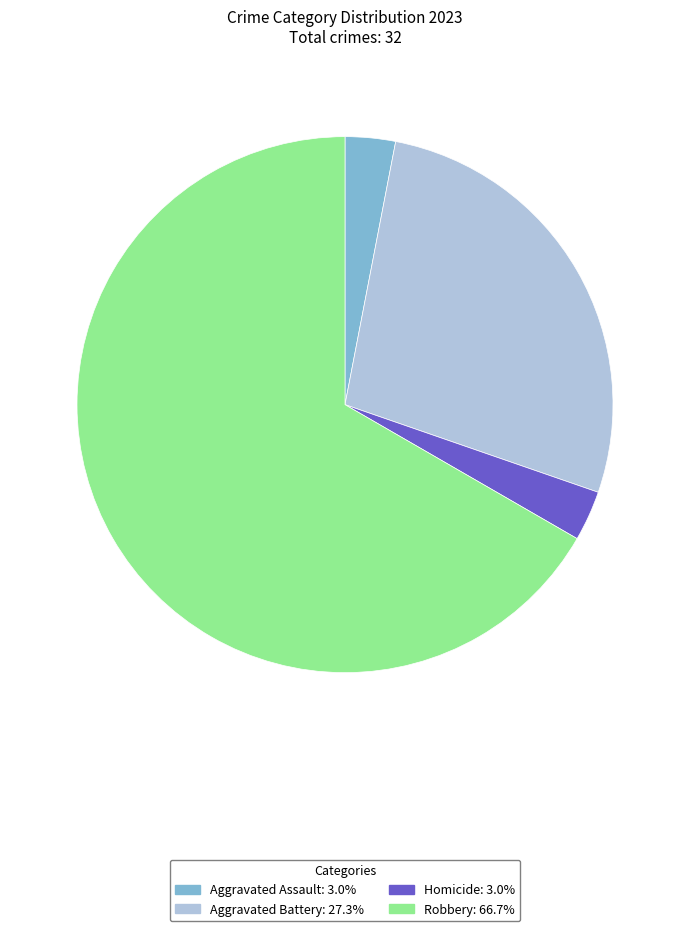

How many segments does this pie chart have?

4